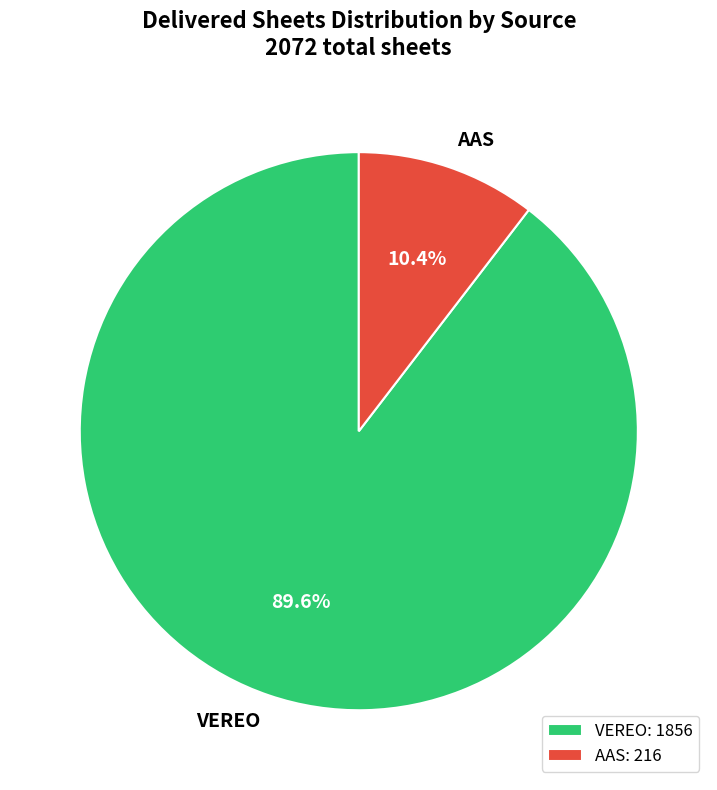

Is there a majority slice in this chart?

Yes